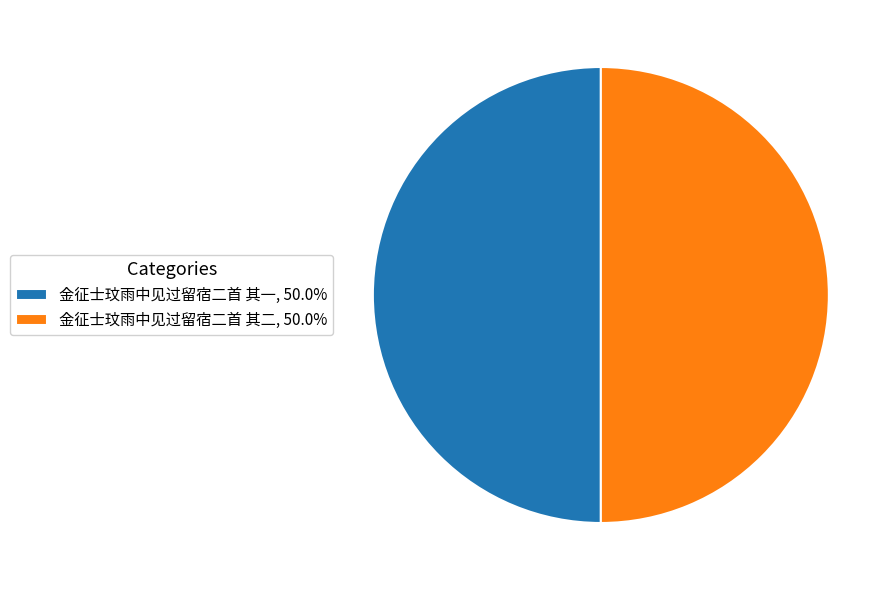

Is the sum of 金征士玟雨中见过留宿二首 其二, 50.0% and 金征士玟雨中见过留宿二首 其一, 50.0% greater than half?

Yes